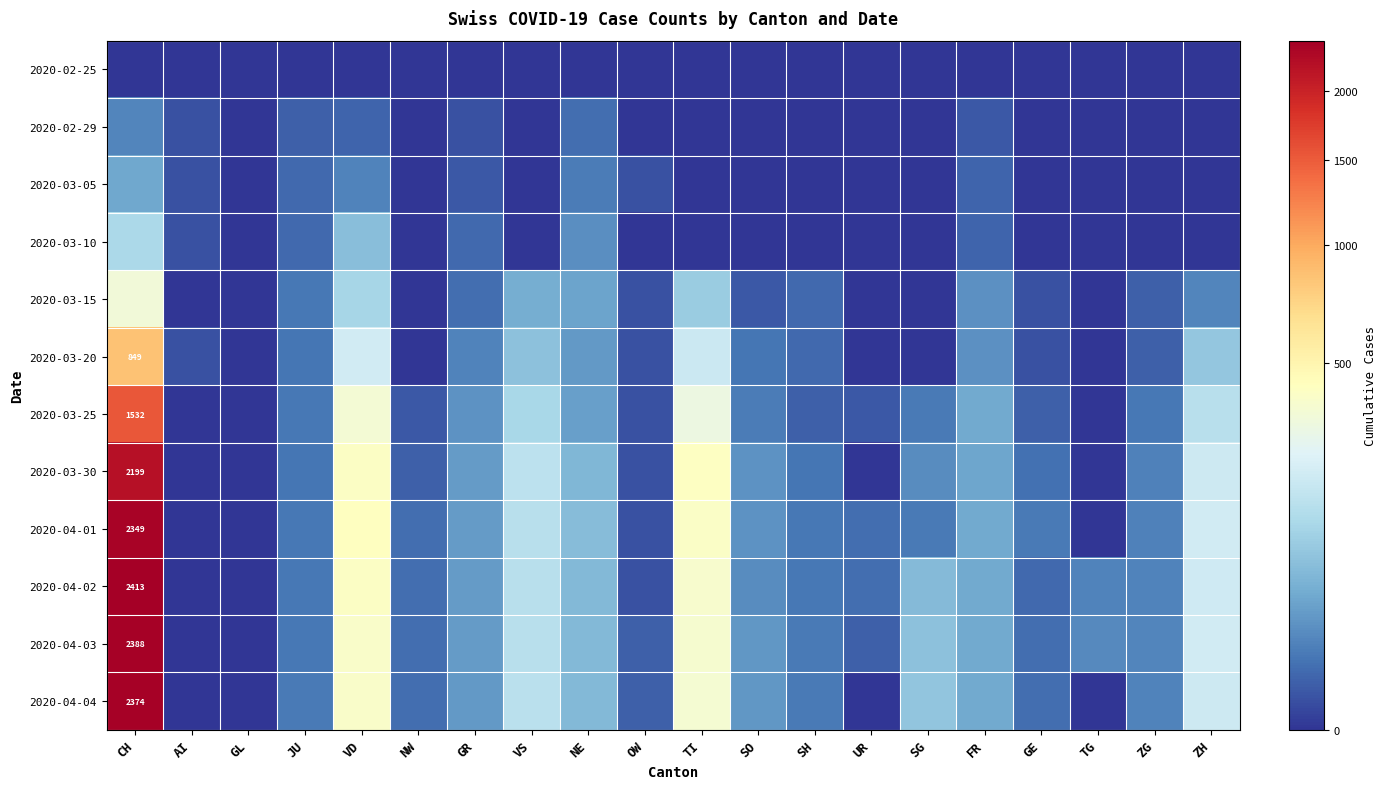

True or false: 2020-02-25 has a value of 0 at ZG.

True